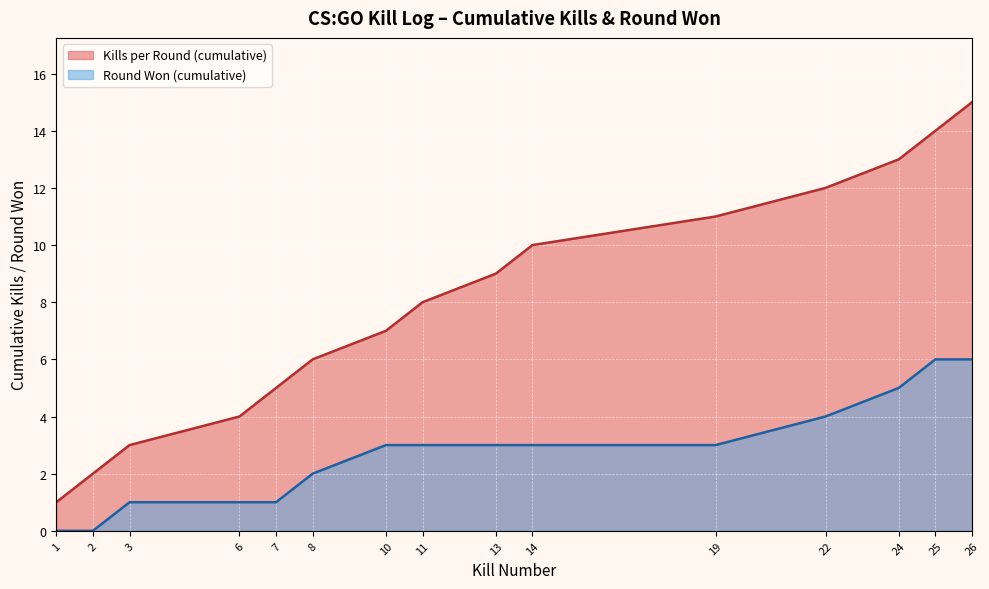

Rank the categories by value from lowest to highest.

1, 2, 3, 6, 7, 8, 10, 11, 13, 14, 19, 22, 24, 25, 26